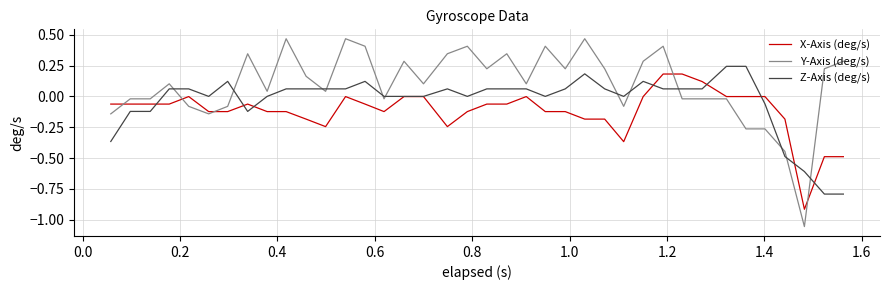

True or false: X-Axis (deg/s) and Y-Axis (deg/s) cross at least once.

True